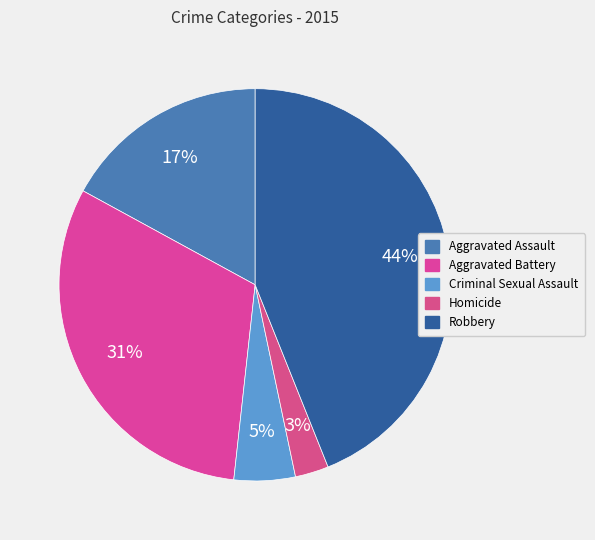

Count the number of slices in the pie.

5